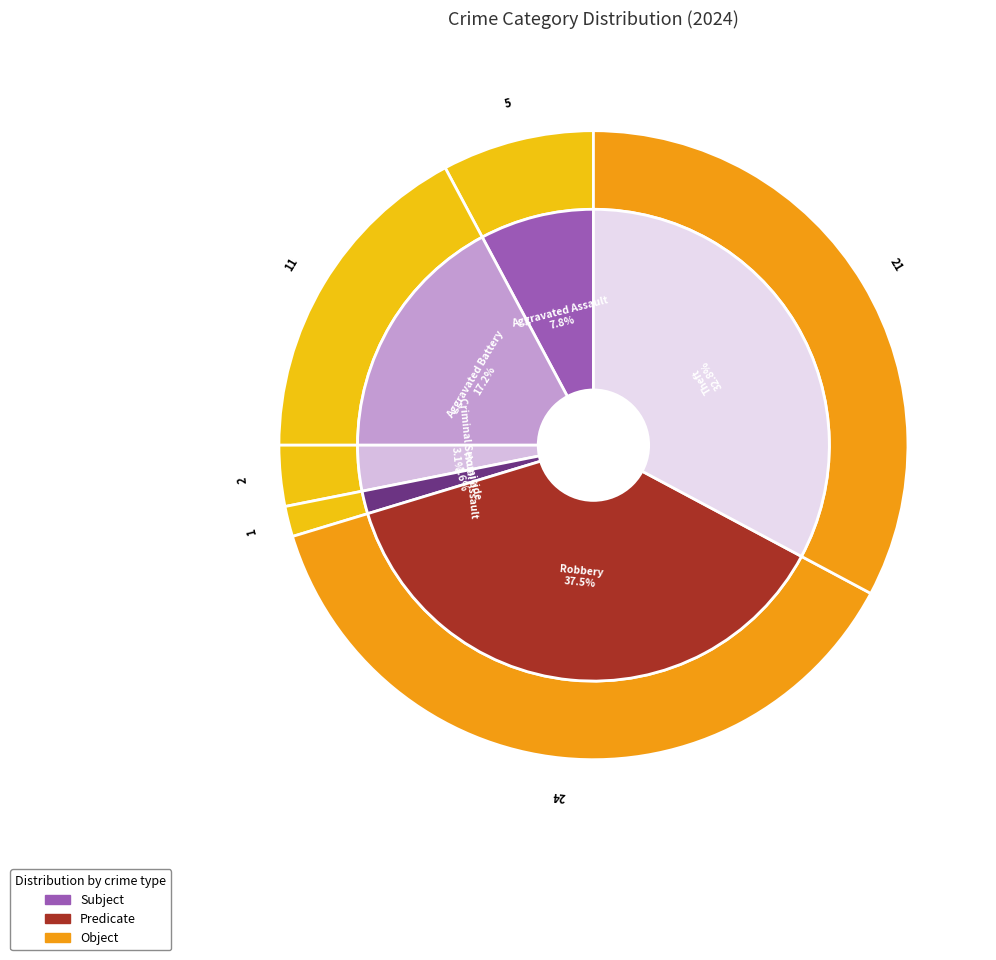

Combined, do Aggravated Battery and Arson account for over 50%?

No